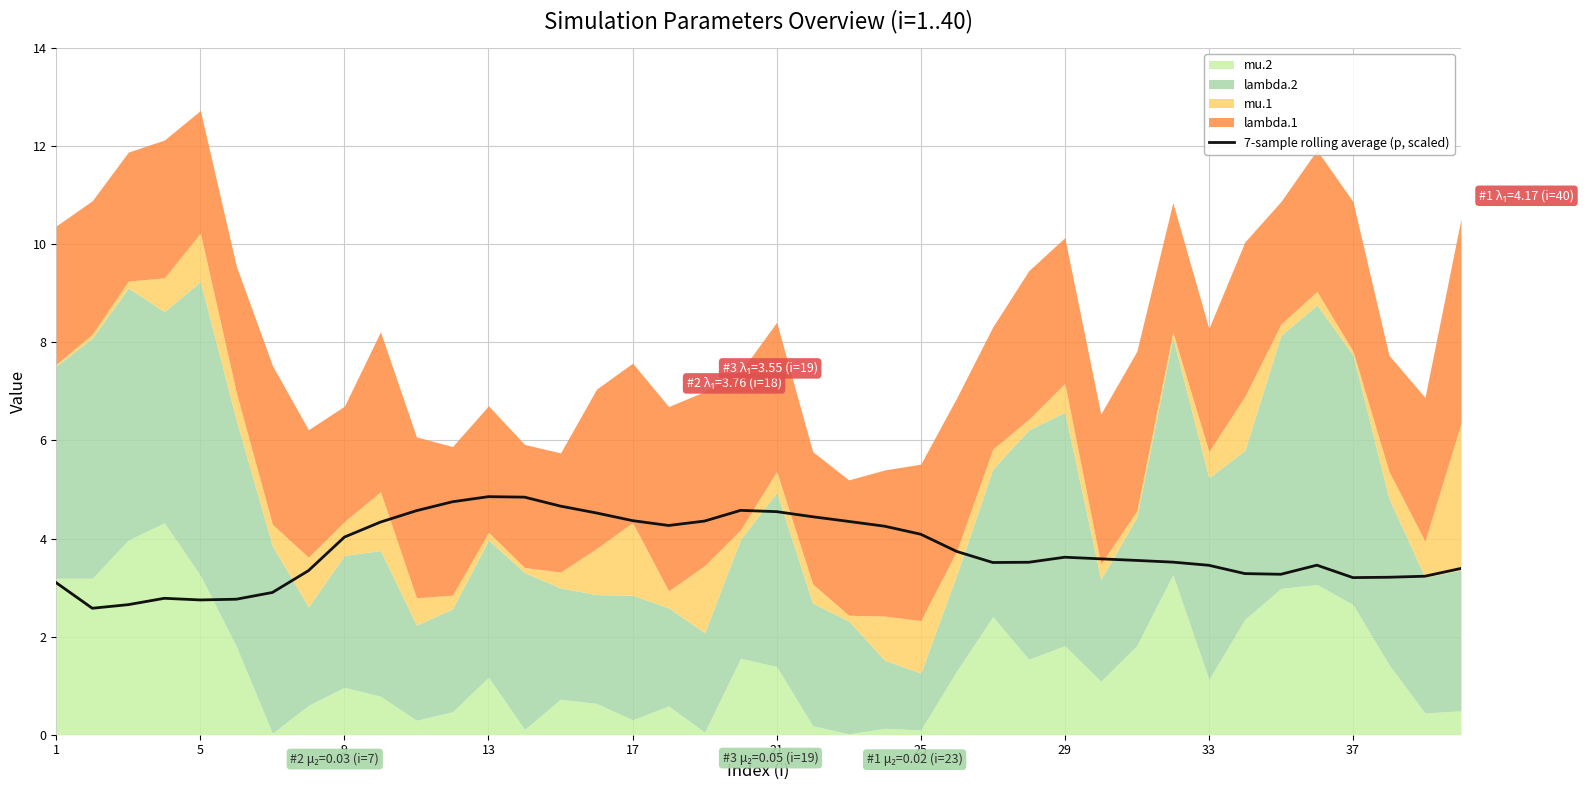

How many interior local peaks (higher than both neighbors) does the data have?

5